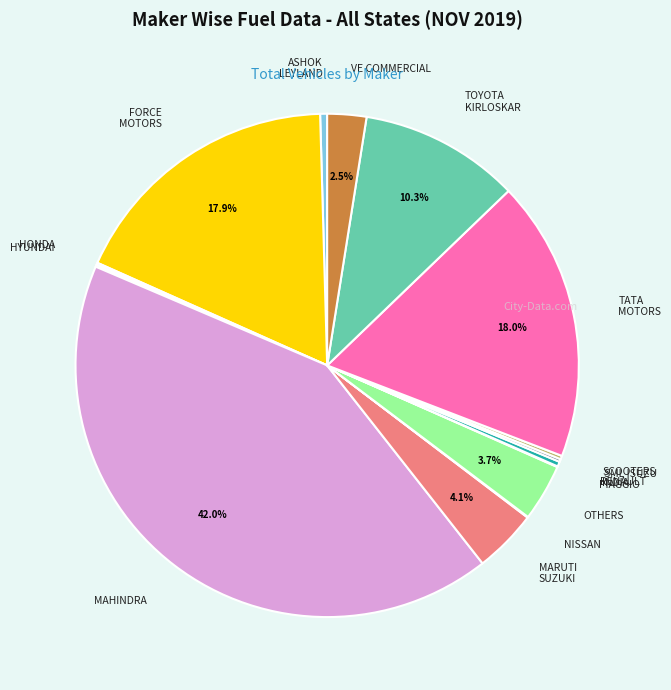

Which has a higher value, VE COMMERCIAL or FORCE MOTORS?

FORCE MOTORS